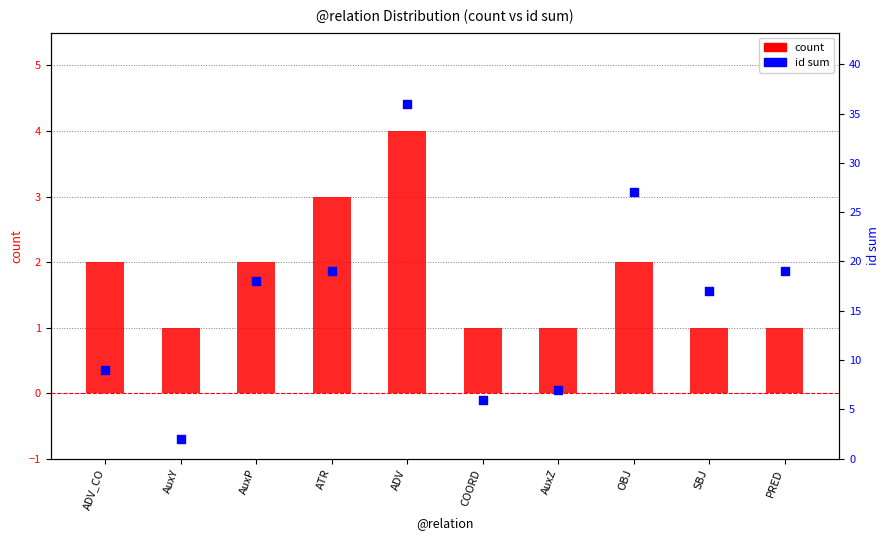

Which series contains the highest Y value?

id sum